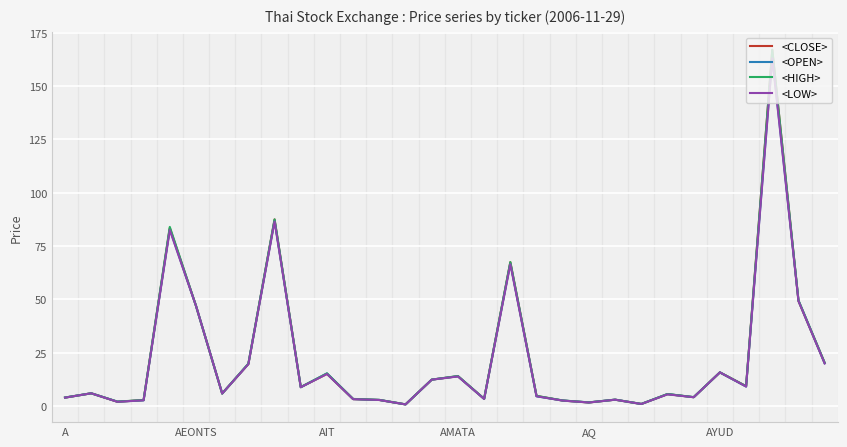

Is this an area chart (filled region under the line)?

No